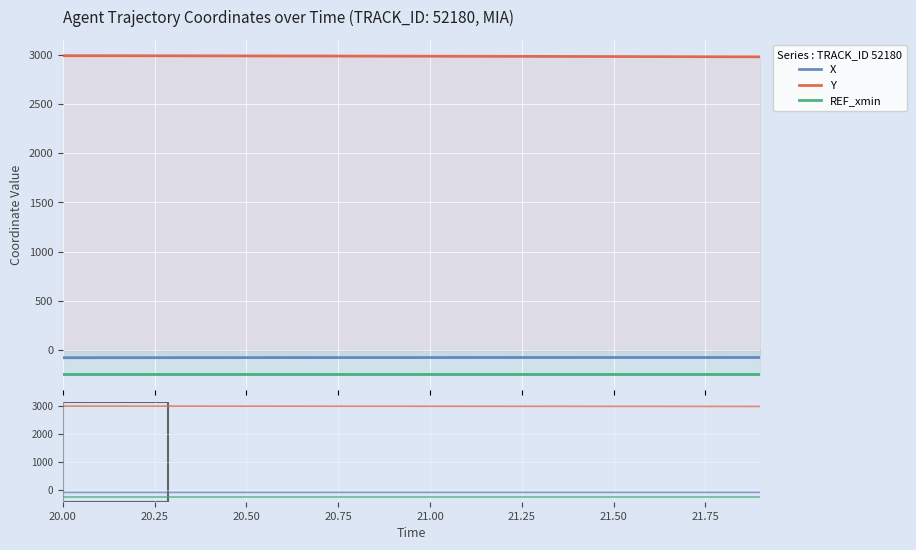

The value of REF_xmin at 21.50 is -245.5. True or false?

True